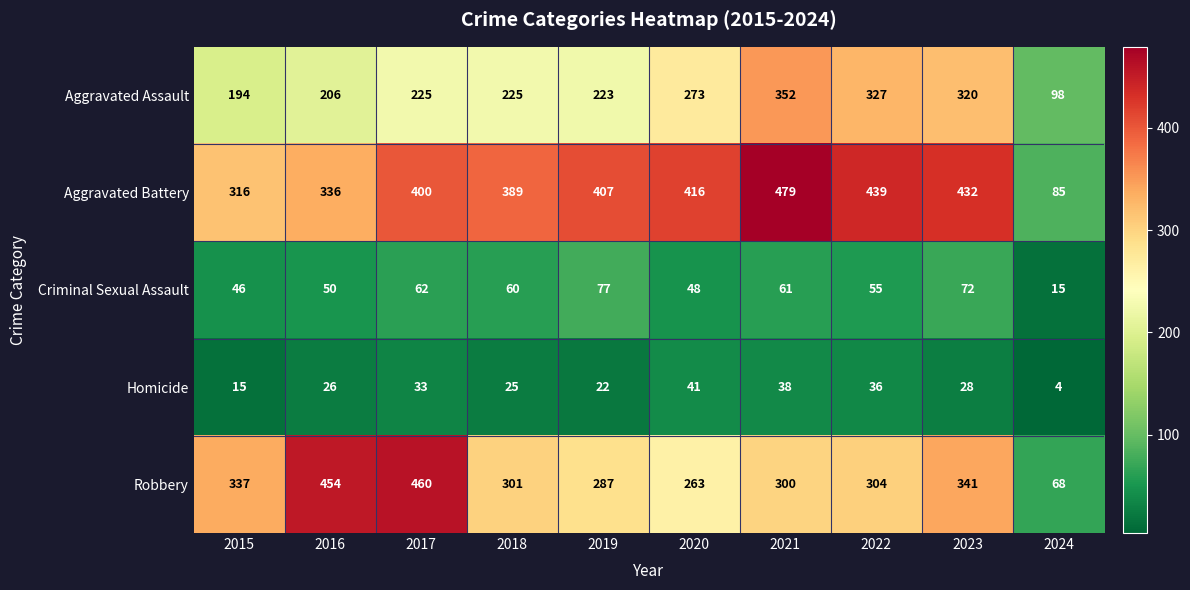

Rank the series at 2021 from highest to lowest value.

Aggravated Battery, Aggravated Assault, Robbery, Criminal Sexual Assault, Homicide